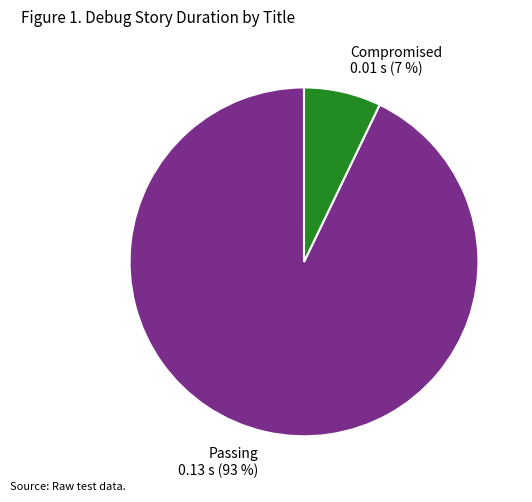

The Passing slice represents 93% of the pie. True or false?

True